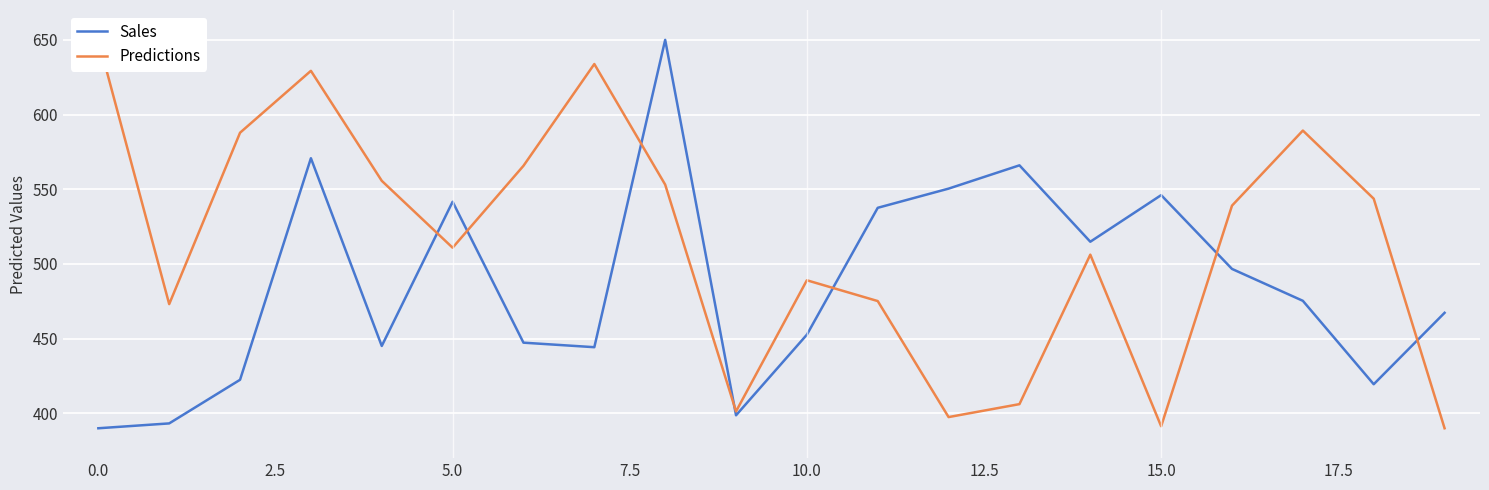

True or false: Sales has a value of 390.0 at 0.0.

True